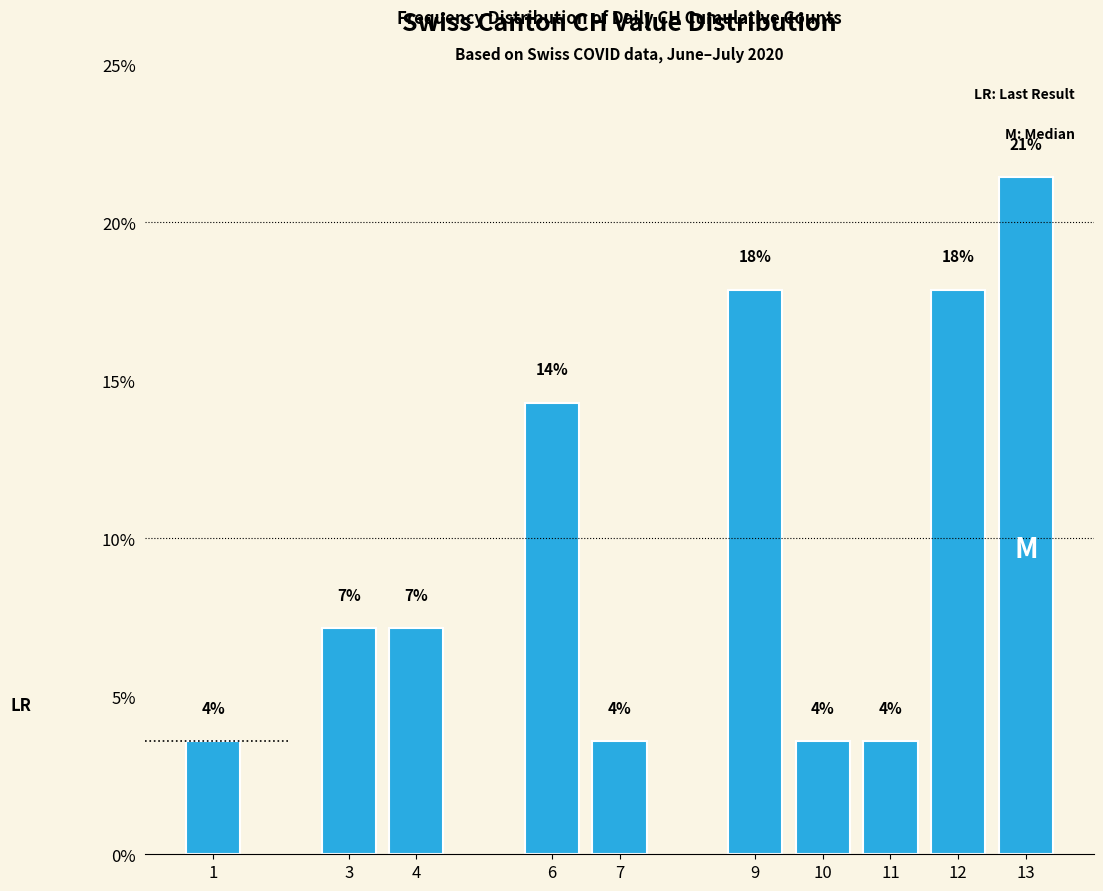

Does the chart contain any negative values?

No